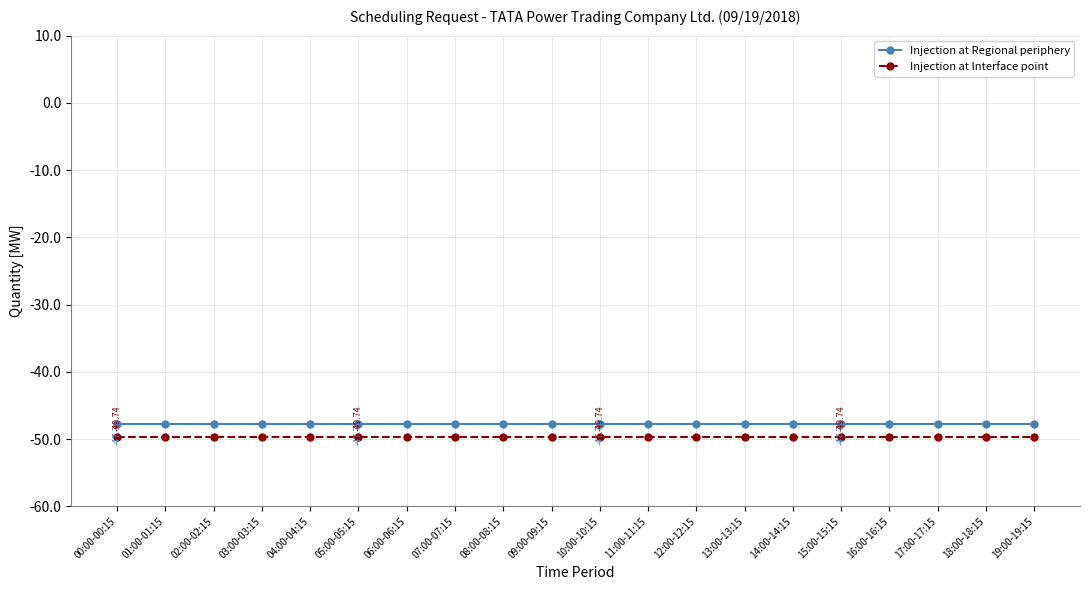

At 02:00-02:15, list the series in order from smallest to largest.

Injection at Interface point, Injection at Regional periphery